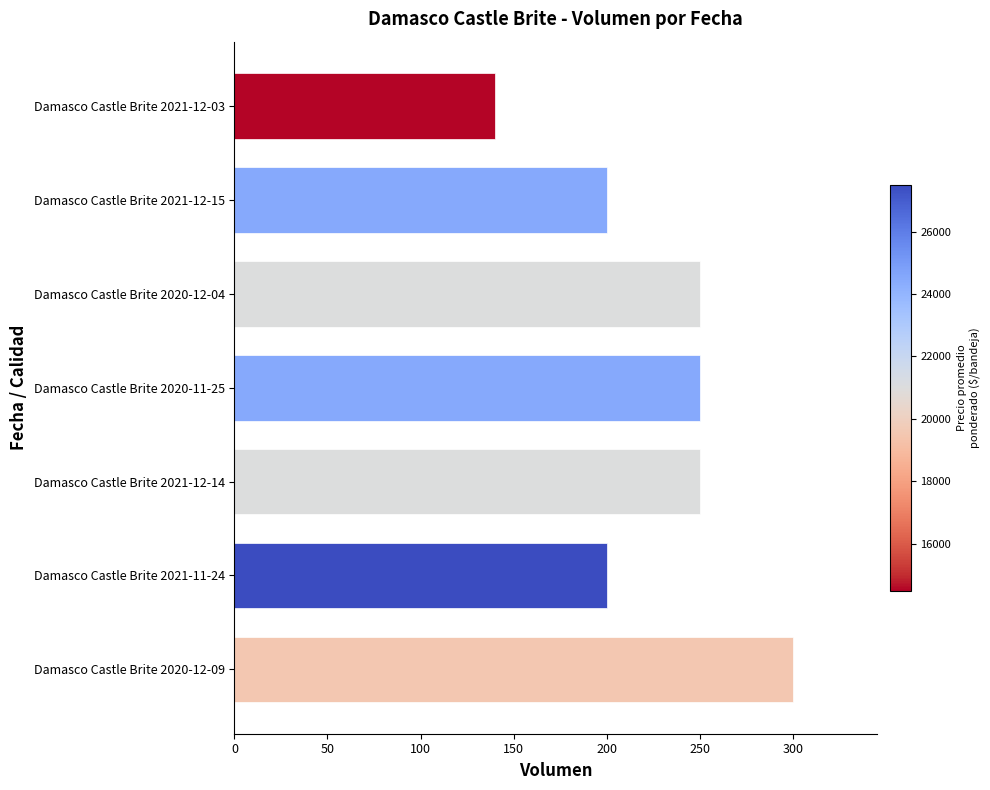

Are the bars grouped side by side (vs. stacked)?

No